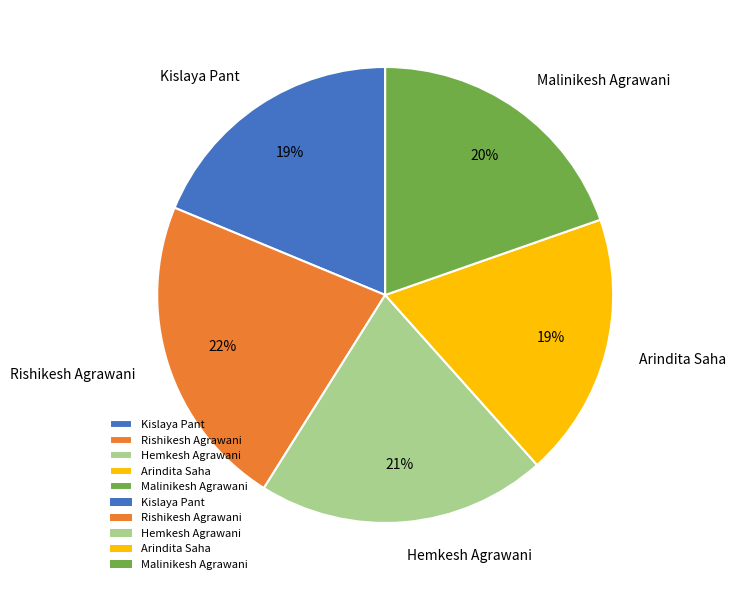

To the nearest percent, what is the combined percentage of Hemkesh Agrawani and Rishikesh Agrawani?

43%